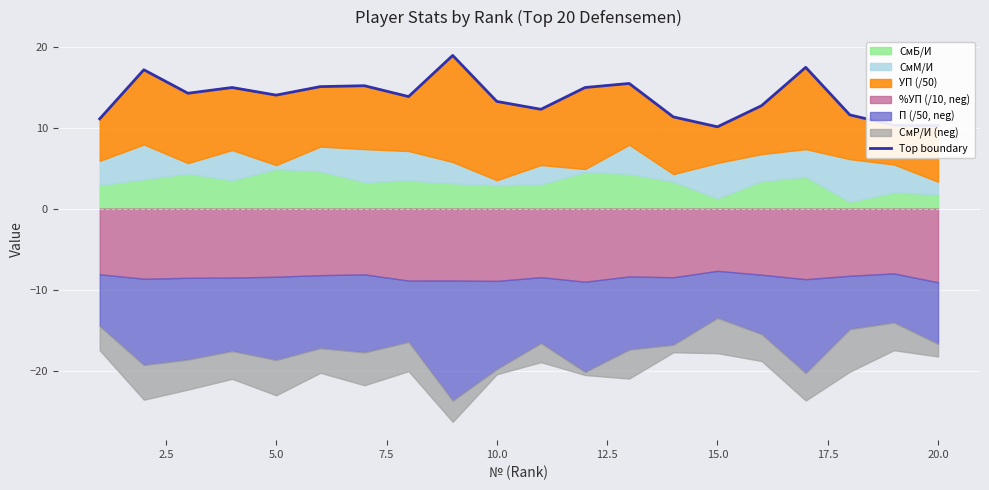

The chart shows a value of 4.5 at 5.0. True or false?

False